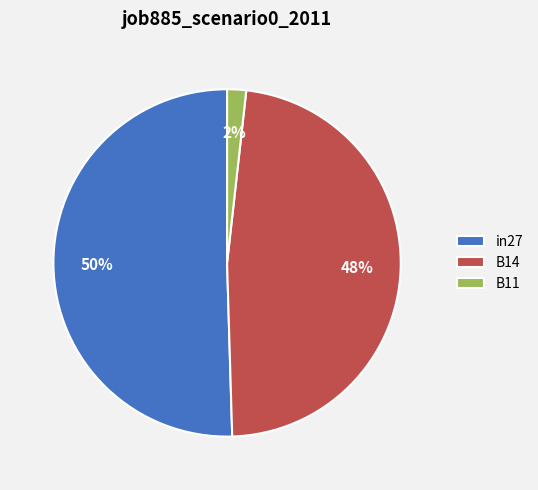

True or false: B14 accounts for 53% of the total.

False